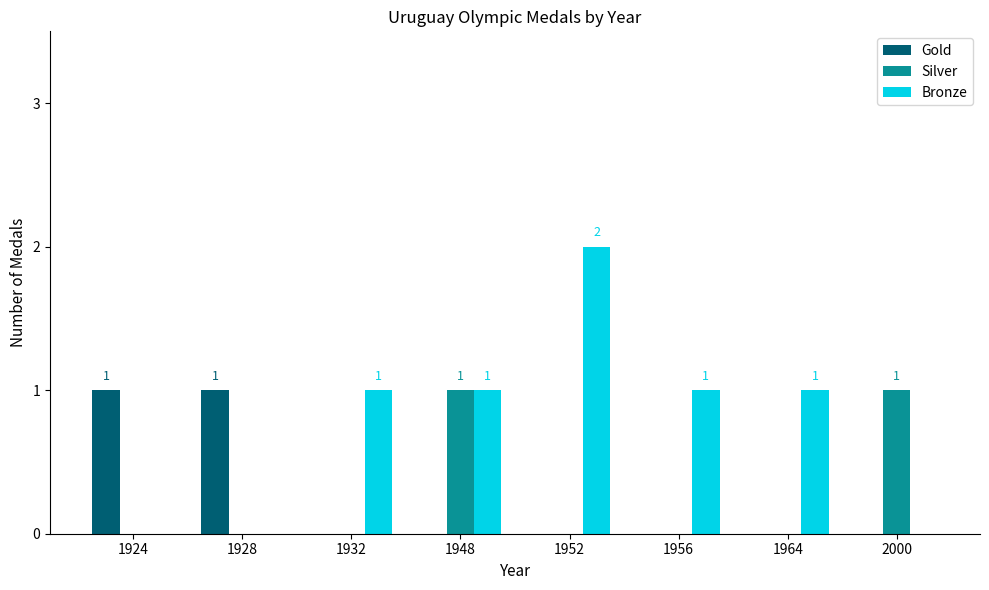

How many groups of bars are there?

8